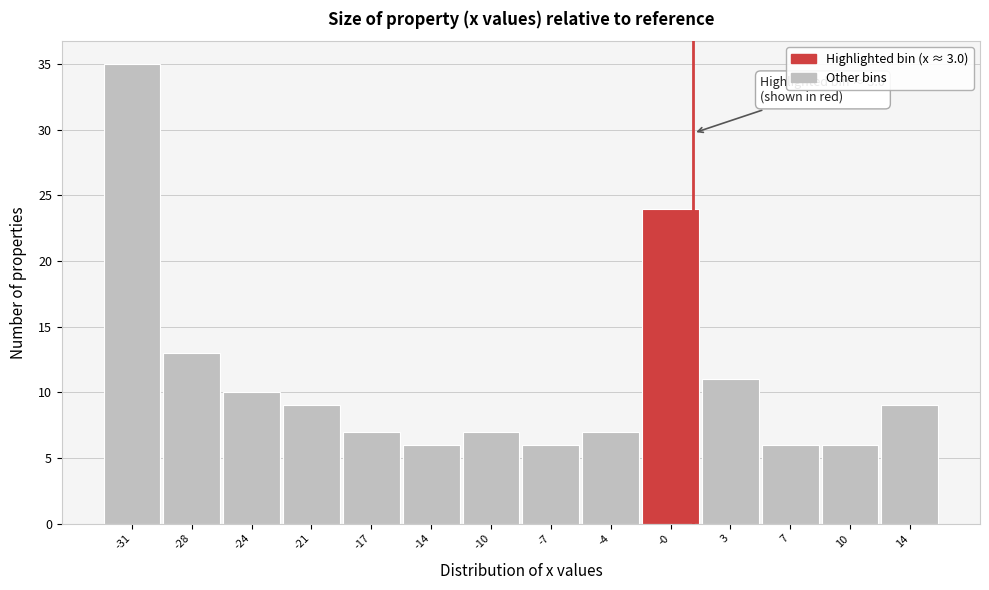

Reading left to right, transcribe all the data shown in this chart.

35	13	10	9	7	6	7	6	7	24	11	6	6	9